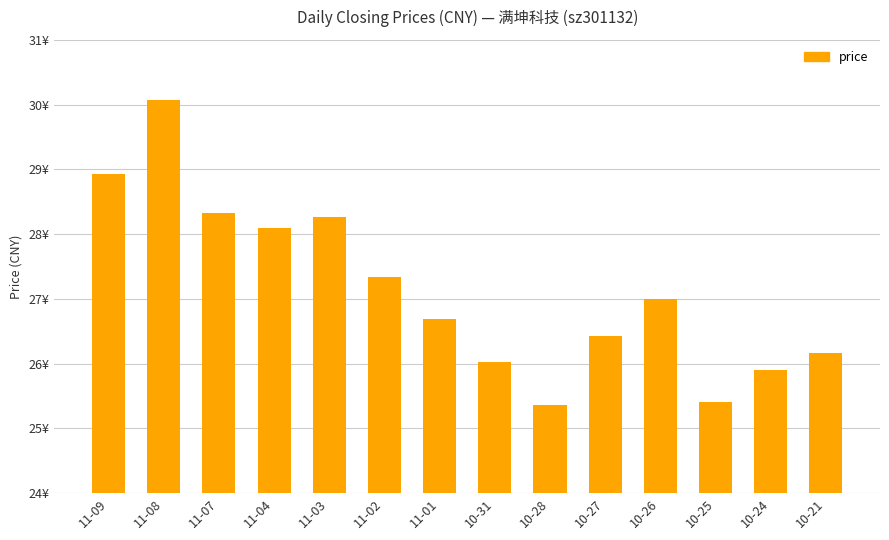

What is the value of the 13th bar from the left?

25.9